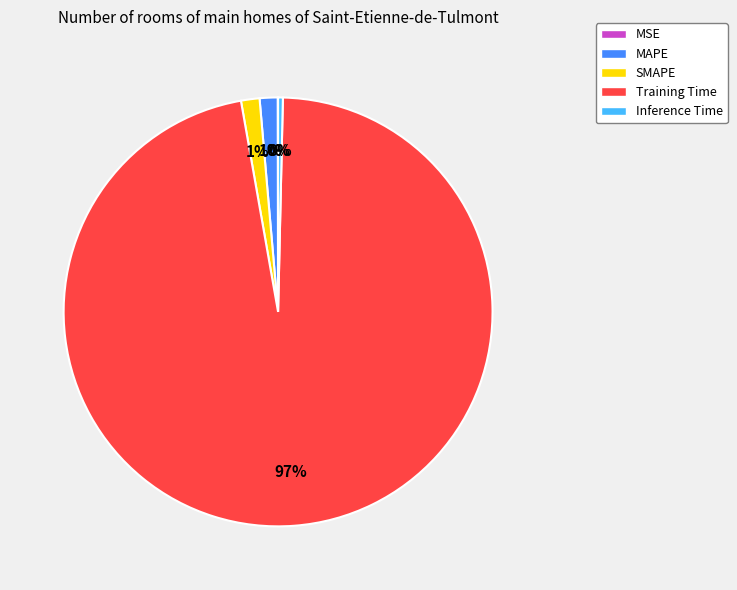

Is it true that MAPE is 11% of the pie?

False